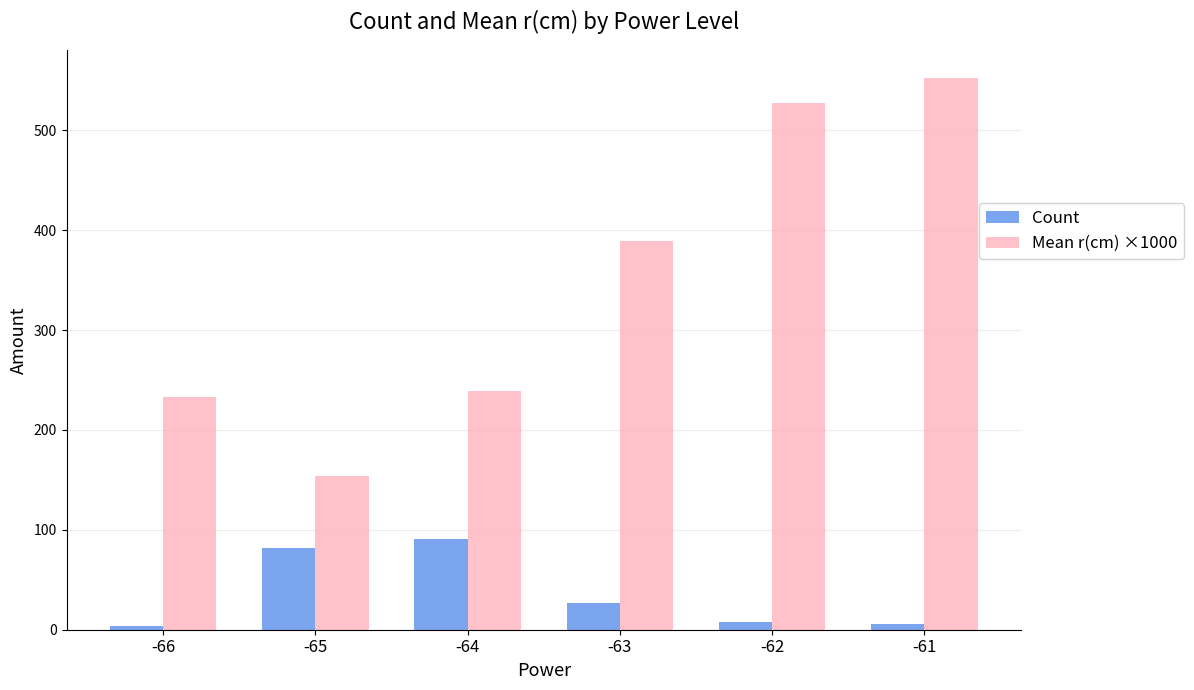

What is the approximate value of Count at -64?

91.0